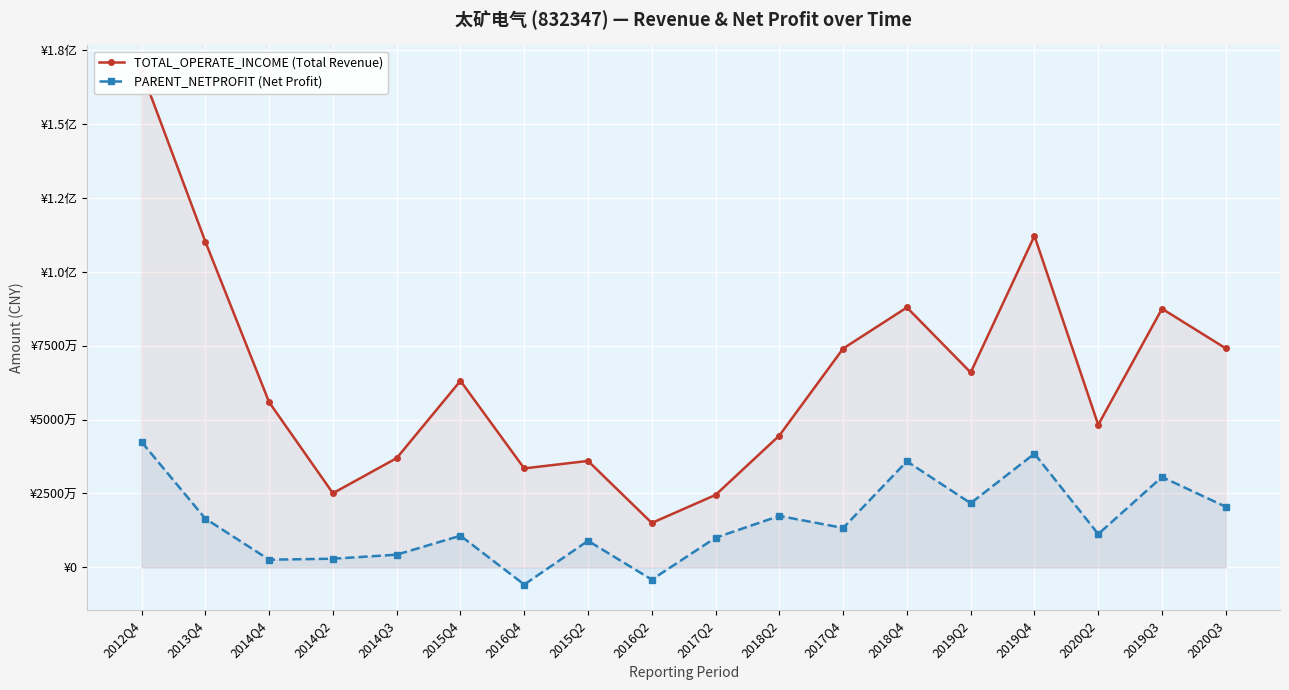

How many interior local valleys does the PARENT_NETPROFIT (Net Profit) series have?

6